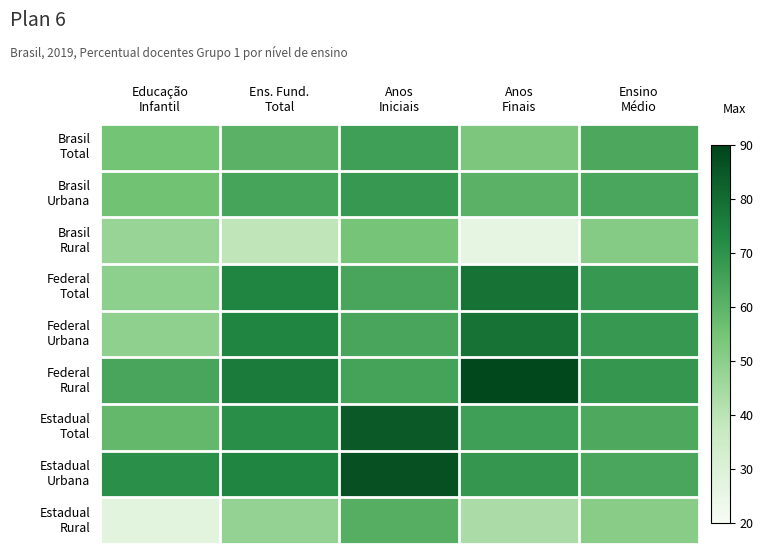

Which series has the largest total across all categories?

Estadual Urbana